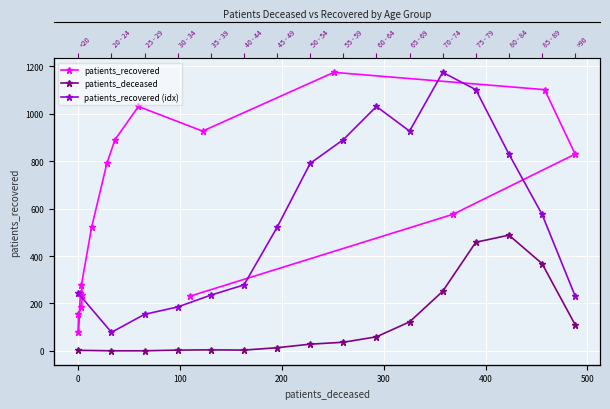

What is the value of the patients_recovered (idx) point at the 1st from the left?

242